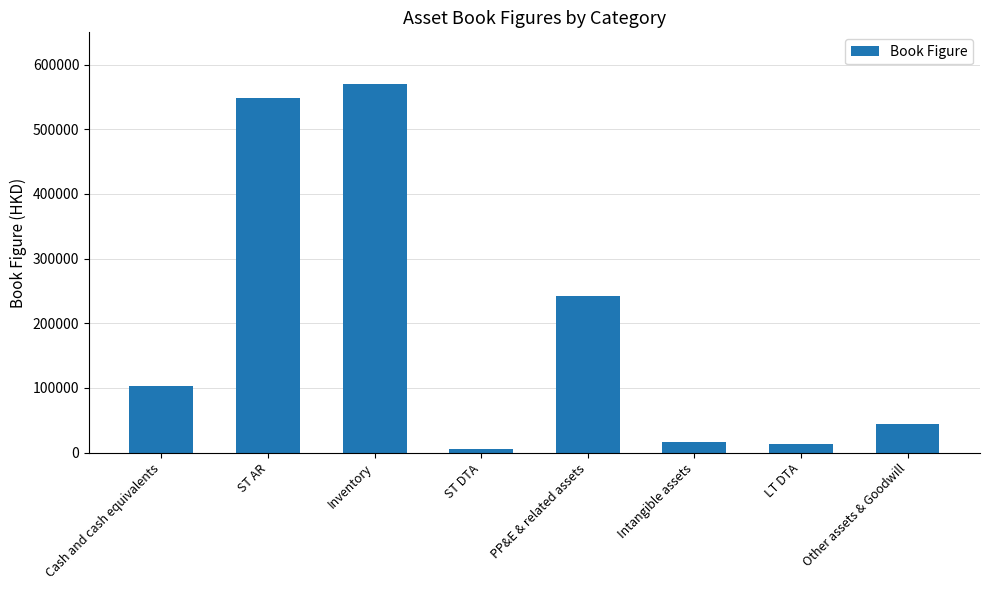

Are the bars horizontal?

No